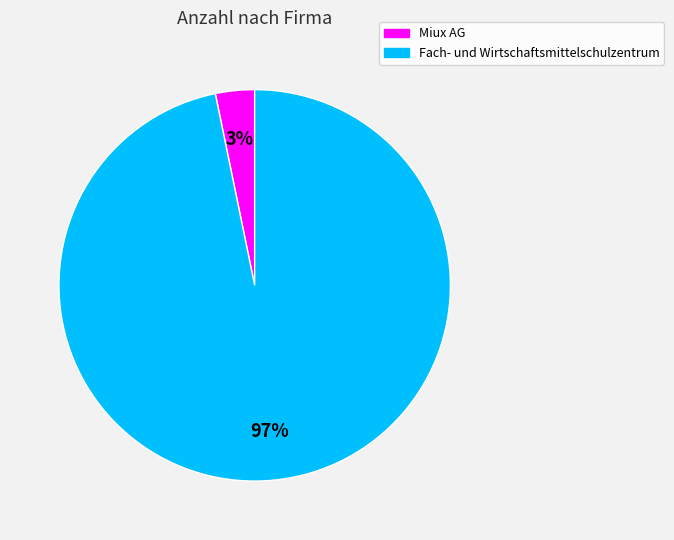

To the nearest percent, what is the difference between the largest and smallest slice percentages?

94%